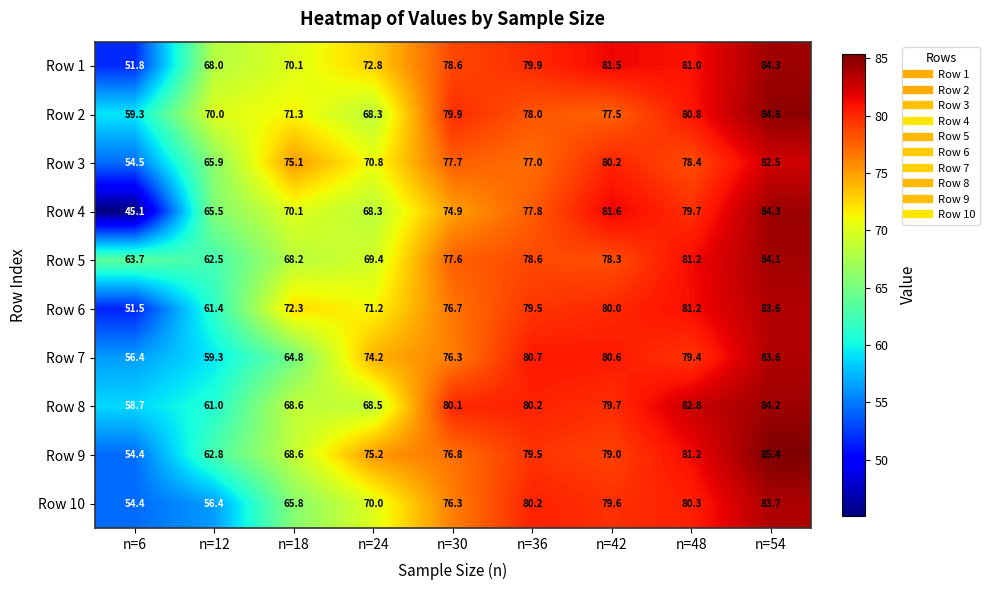

Is it true that Row 2 equals 136.1 at n=30?

False